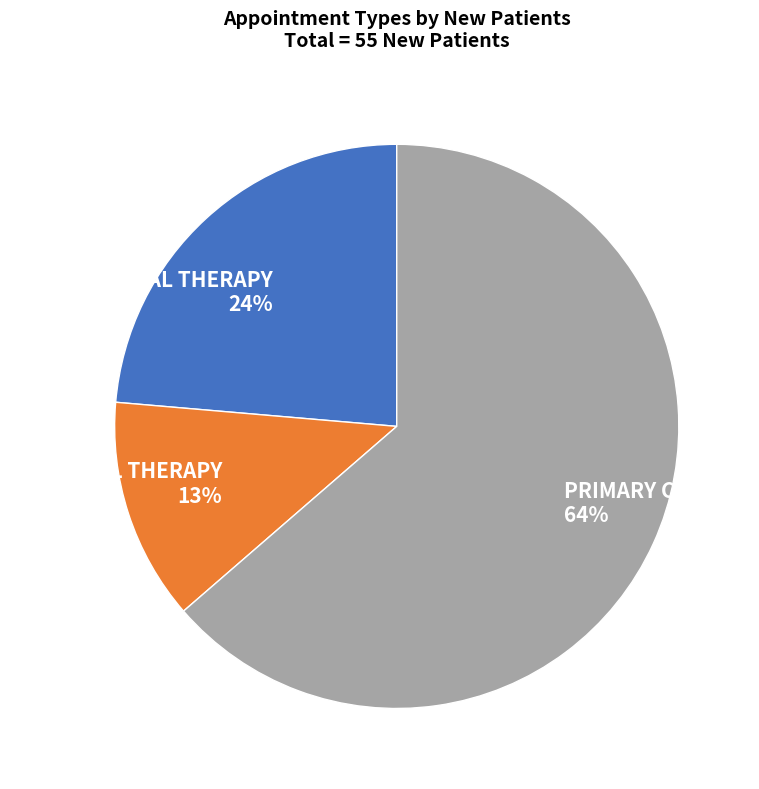

Between PHYSICAL THERAPY and OCCUPATIONAL THERAPY, which is larger?

OCCUPATIONAL THERAPY